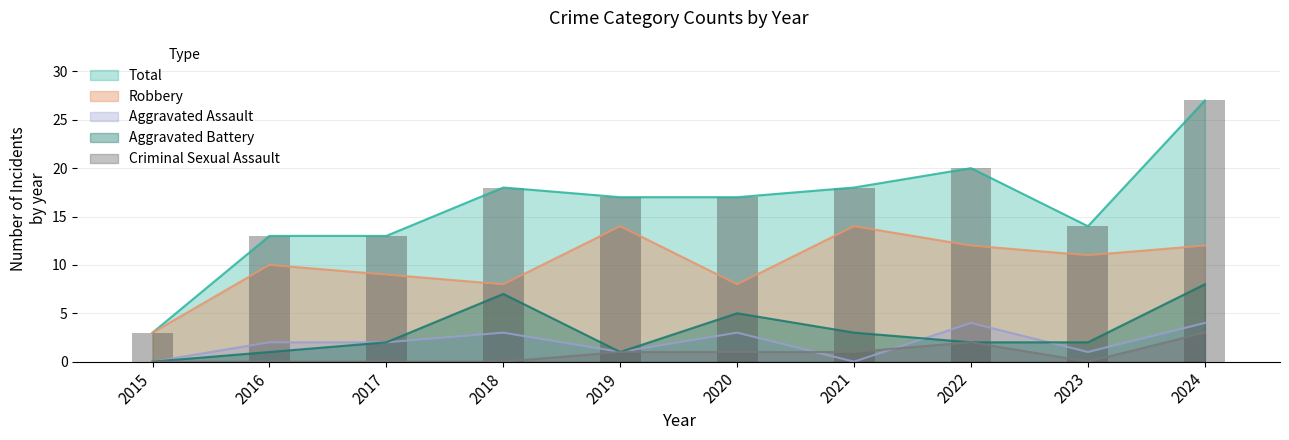

Reading left to right, extract all data points from this chart.

Aggravated Assault: 2015=0	2016=2	2017=2	2018=3	2019=1	2020=3	2021=0	2022=4	2023=1	2024=4
Aggravated Battery: 2015=0	2016=1	2017=2	2018=7	2019=1	2020=5	2021=3	2022=2	2023=2	2024=8
Criminal Sexual Assault: 2015=0	2016=0	2017=0	2018=0	2019=1	2020=1	2021=1	2022=2	2023=0	2024=3
Robbery: 2015=3	2016=10	2017=9	2018=8	2019=14	2020=8	2021=14	2022=12	2023=11	2024=12
Total: 2015=3	2016=13	2017=13	2018=18	2019=17	2020=17	2021=18	2022=20	2023=14	2024=27